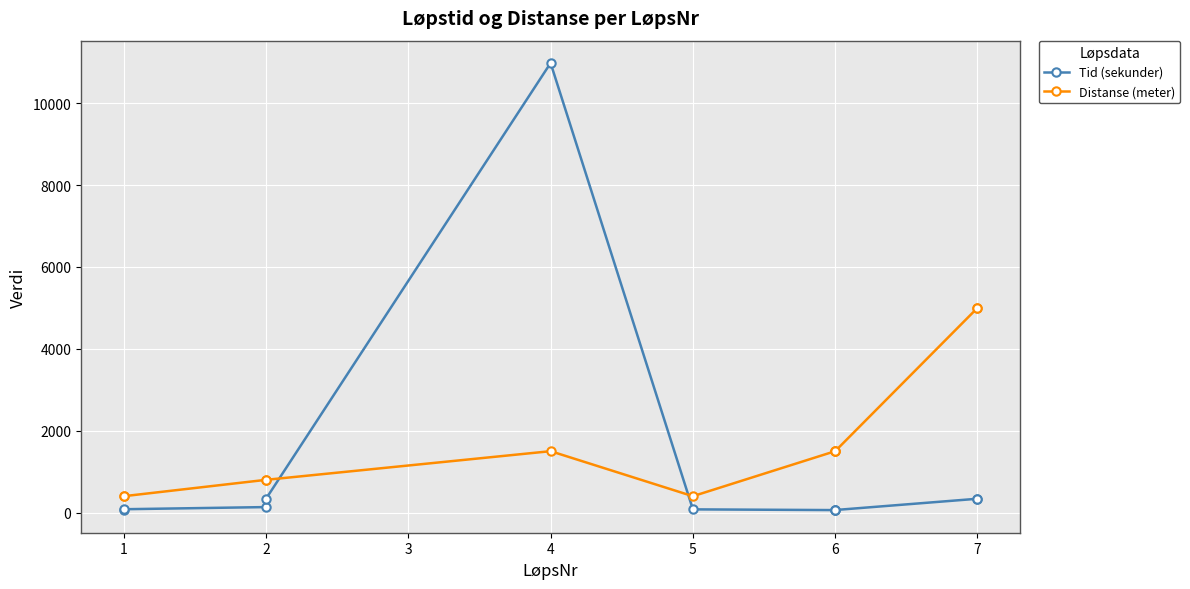

True or false: Distanse (meter) has more than 2 points higher than both neighbors.

False